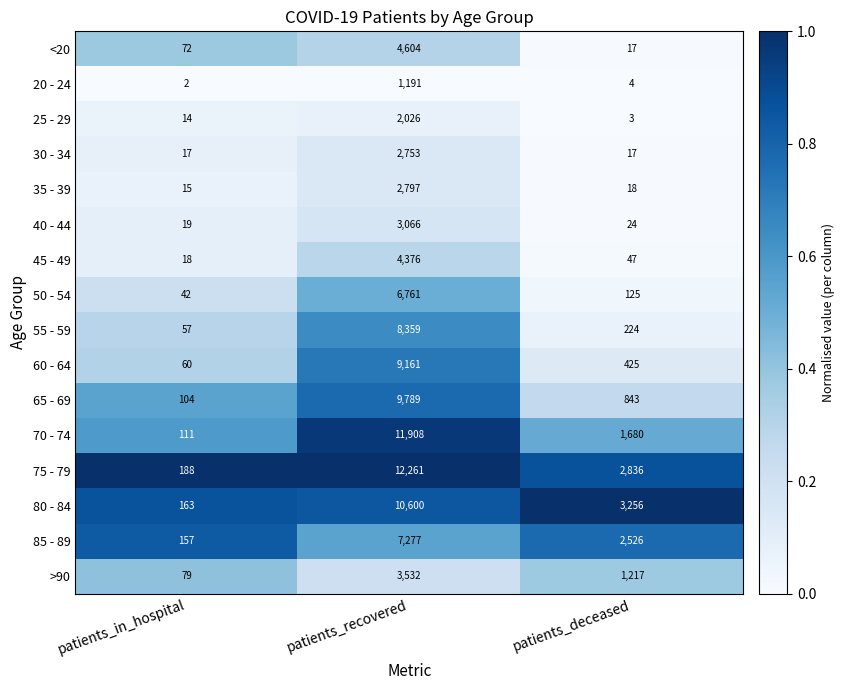

At which category does the chart reach its minimum across all series?

patients_in_hospital